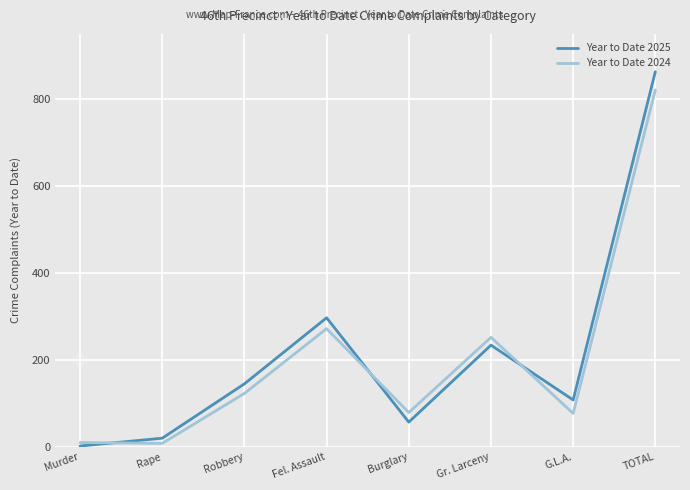

List the series in order of their overall mean, lowest first.

Year to Date 2024, Year to Date 2025